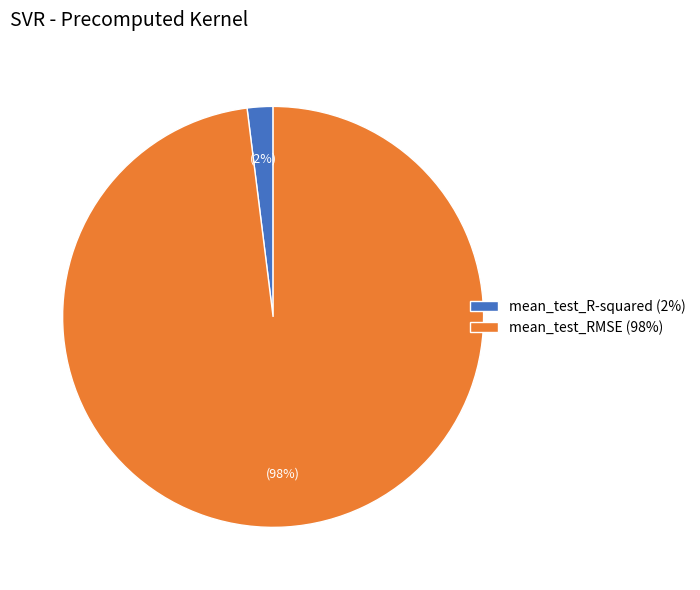

Does mean_test_RMSE account for over 50% of the chart?

Yes